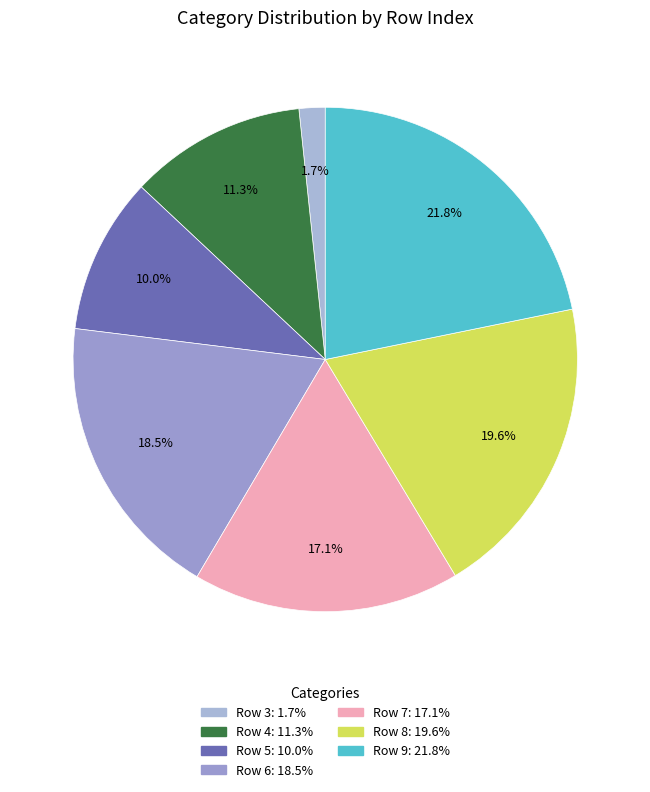

Count the number of slices in the pie.

7